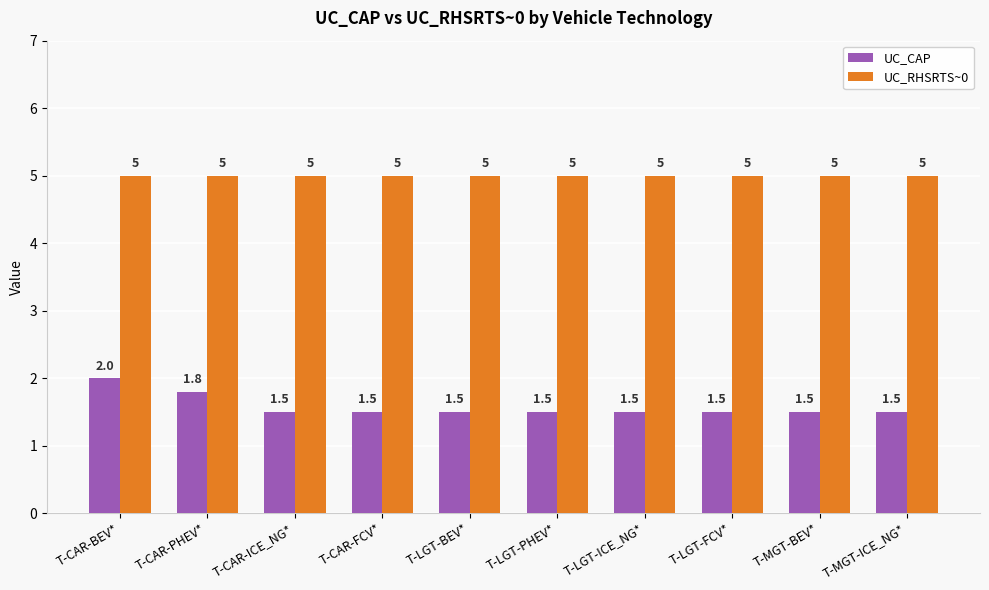

Which series has the widest spread of values?

UC_CAP